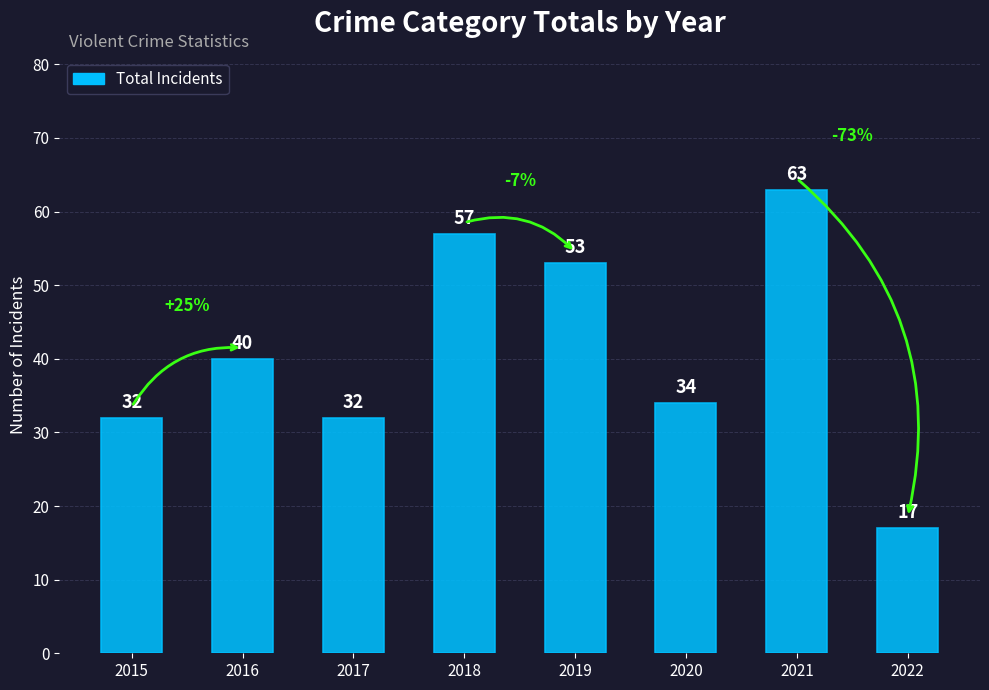

How many bars are there in total?

8